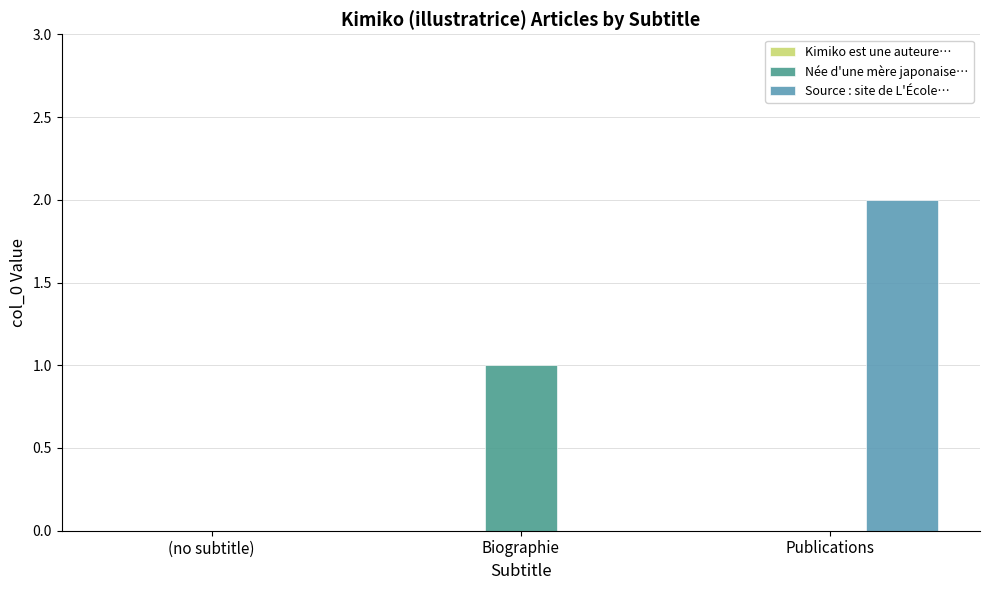

Which series changed the most between (no subtitle) and Biographie?

Née d'une mère japonaise…